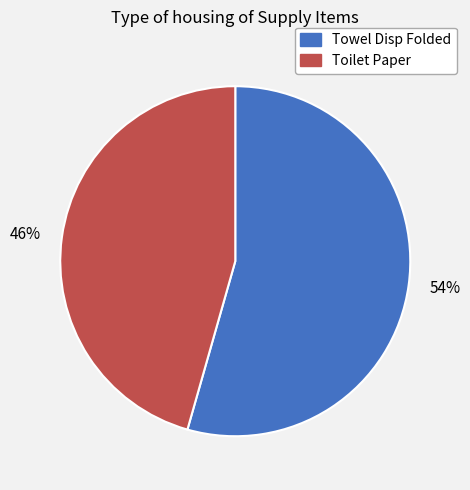

Is the sum of Toilet Paper and Towel Disp Folded greater than half?

Yes